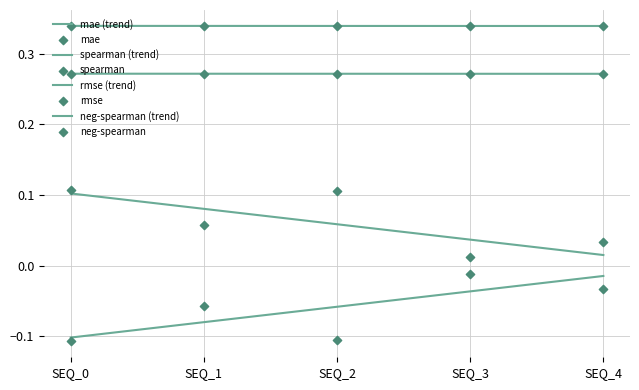

At which category is the sum across all series the highest?

SEQ_0